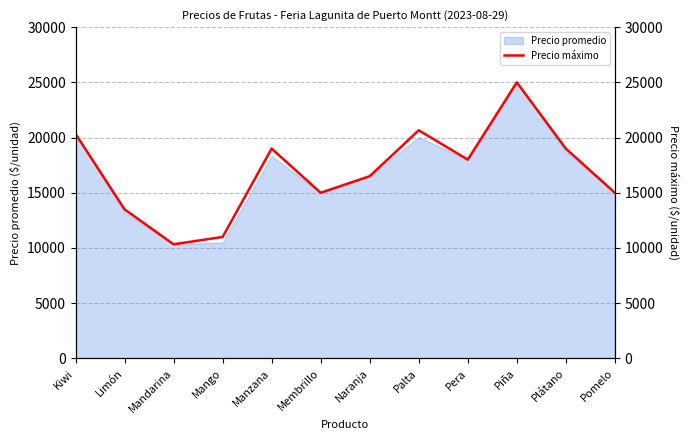

What is the sum of the values at Piña and Pomelo?

40000